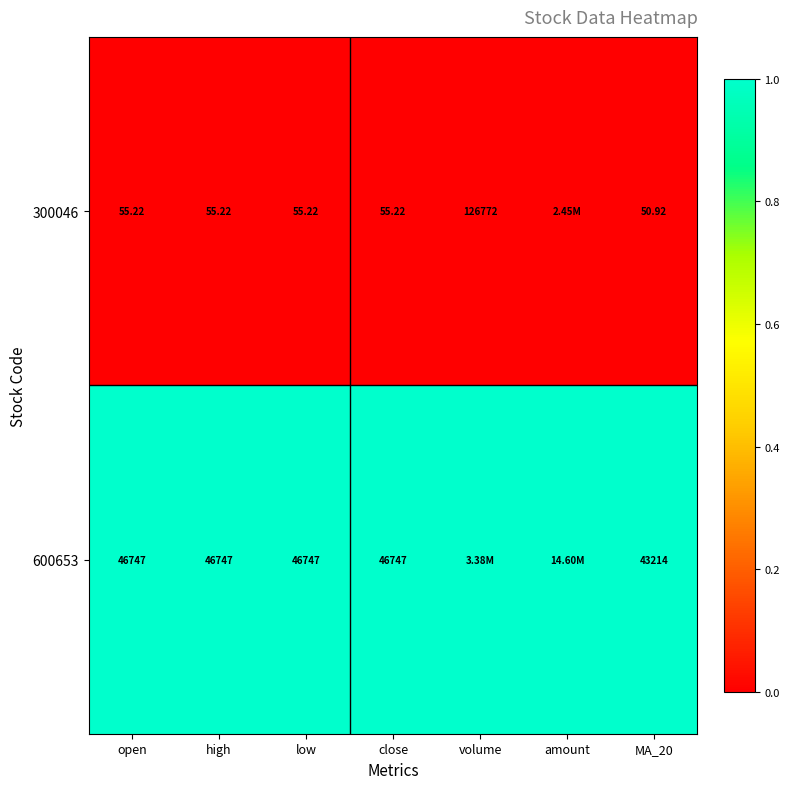

Is the value of 300046 at low greater than the value of 600653 at close?

No